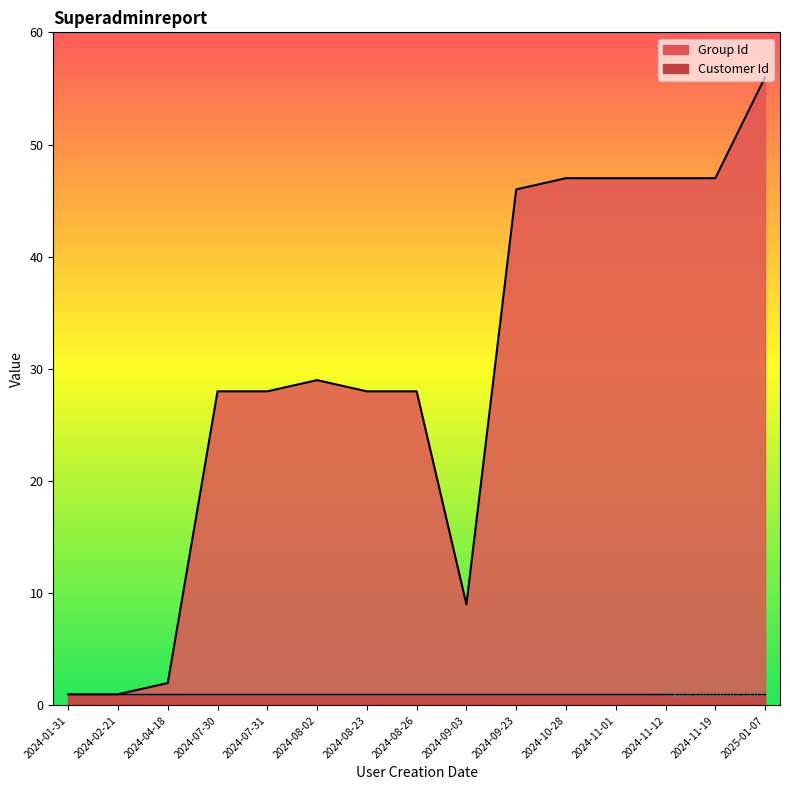

Which category has the highest value in the Group Id series?

2025-01-07